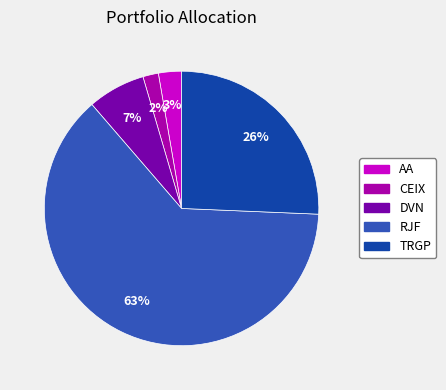

To the nearest percent, what is the average slice percentage?

20%